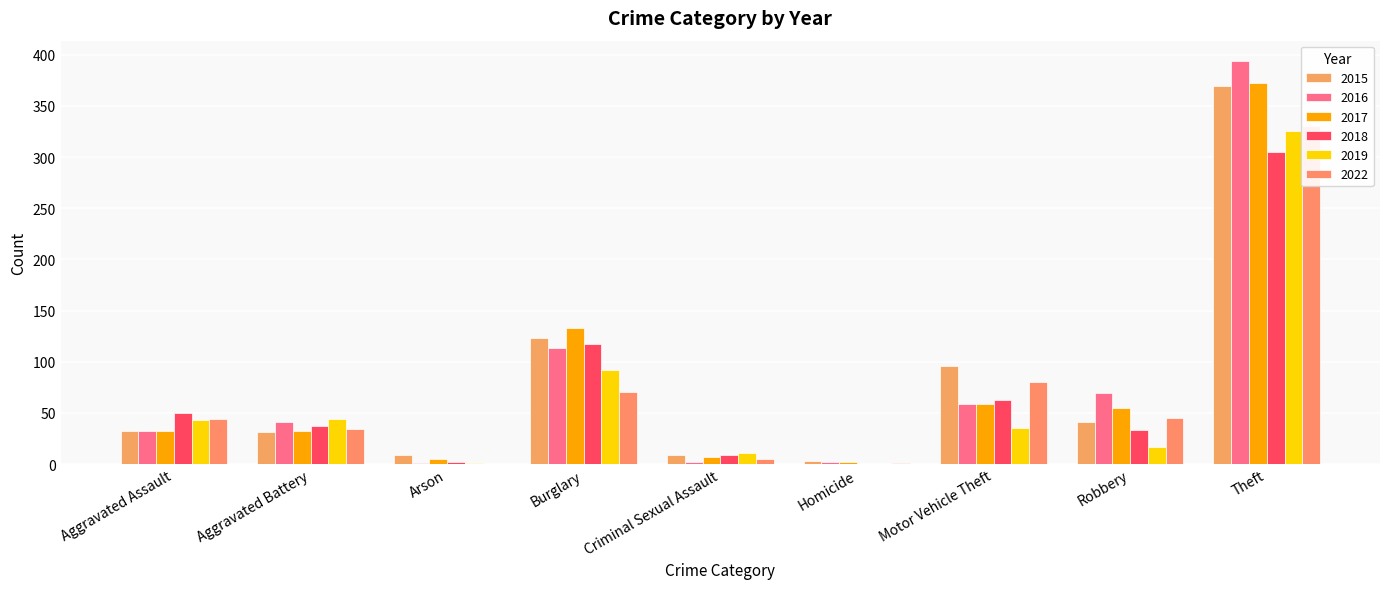

The value of 2017 at Homicide is 2. True or false?

True